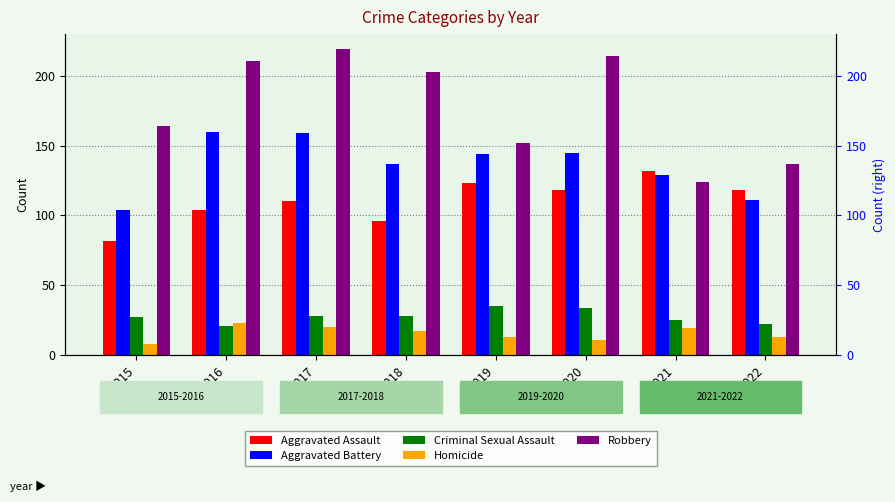

Which series has the widest spread of values?

Robbery